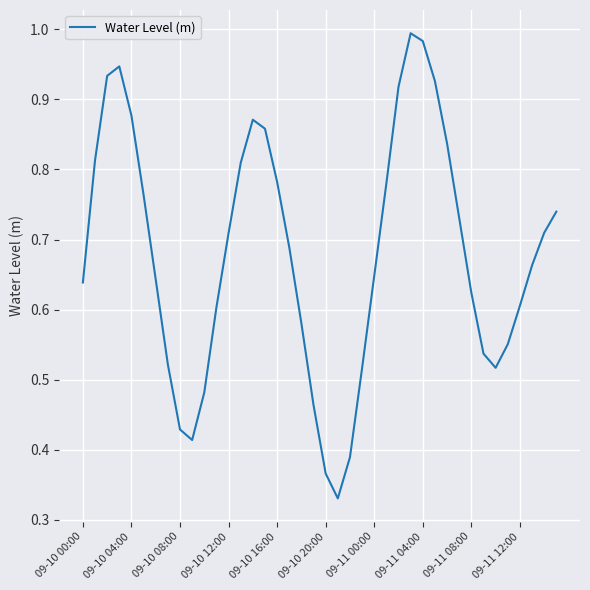

Between 09-10 00:00 and 09-10 16:00, which is larger?

09-10 16:00